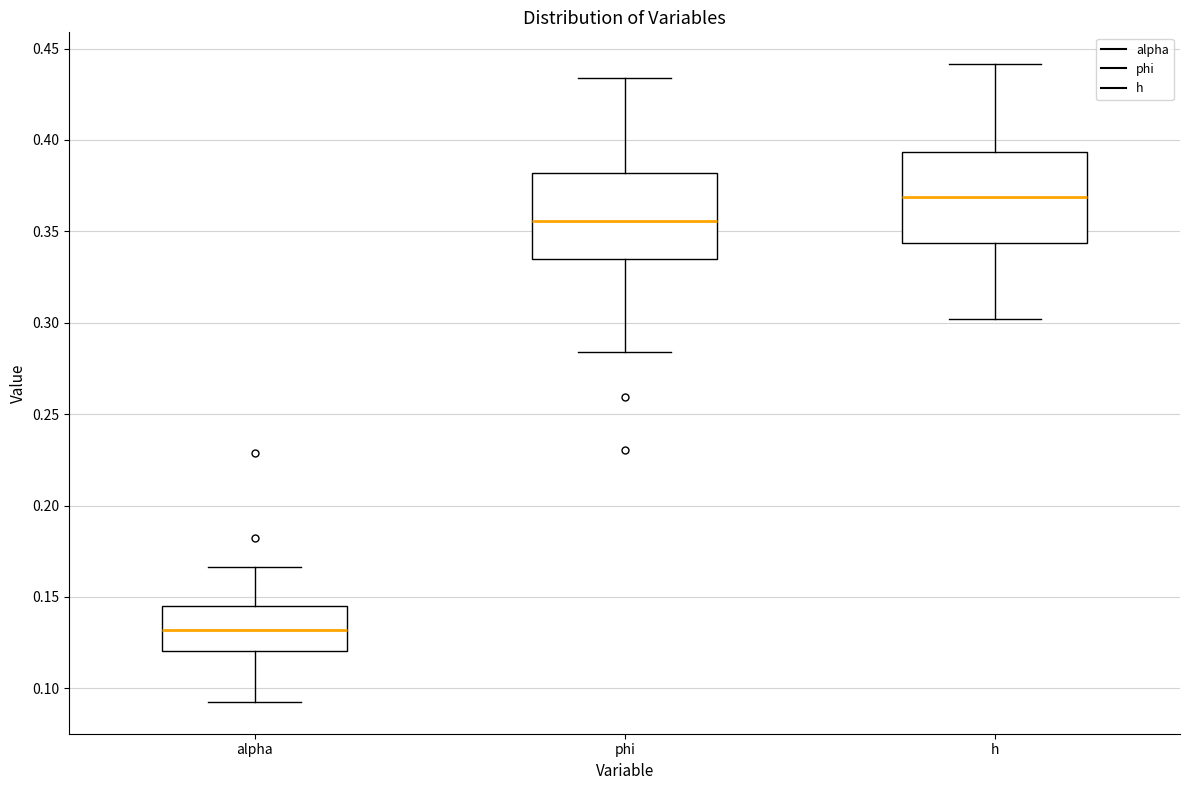

Reading left to right, transcribe this box plot: for each box, give where its median line is, the range the box spans, and where its two whiskers end, as read against the y-axis. The values are not printed on the chart, so give them approximately, as read against the axis.

alpha: median 0.130, box 0.120 to 0.145, whiskers 0.095 to 0.165
phi: median 0.355, box 0.335 to 0.380, whiskers 0.285 to 0.435
h: median 0.370, box 0.345 to 0.395, whiskers 0.300 to 0.440